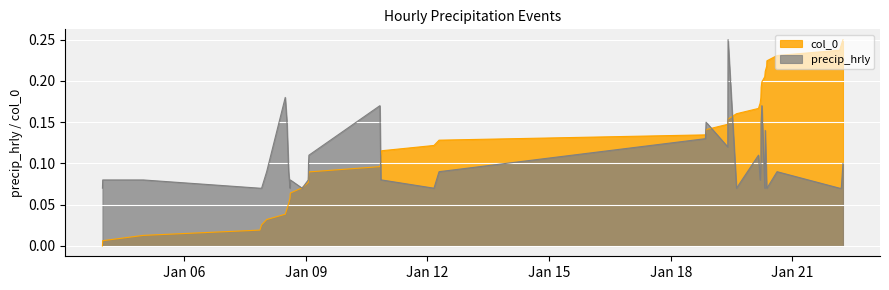

What value does the col_0 series have at 2017-01-12 06:53:00?

0.1